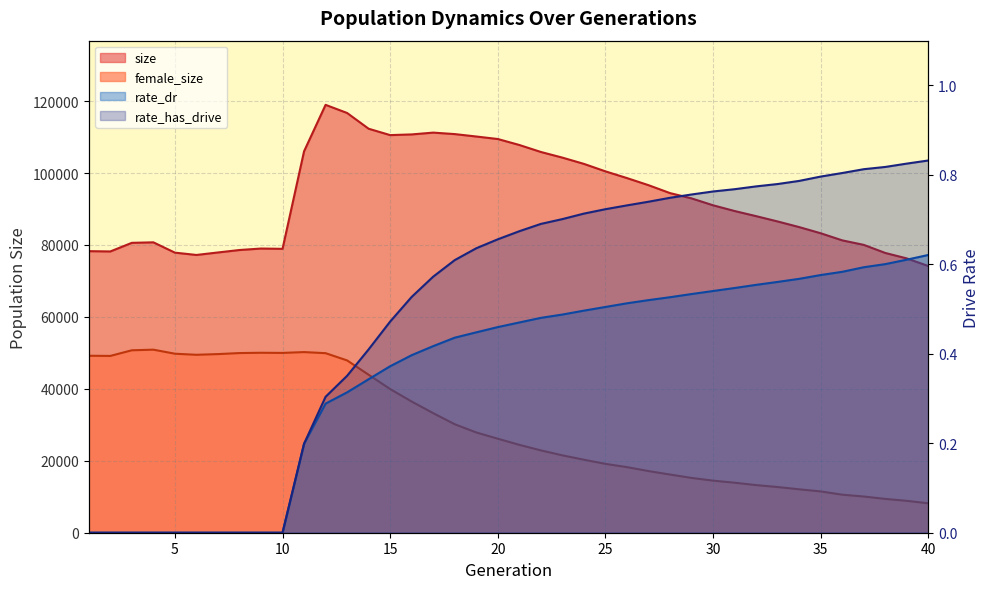

Reading left to right, what are all the values shown in this chart?

size: 78284.0	78204.0	80600.0	80739.0	77873.0	77227.0	77921.0	78603.0	79013.0	78929.0	106046.0	118964.0	116702.0	112322.0	110550.0	110743.0	111244.0	110834.0	110162.0	109464.0	107804.0	105864.0	104292.0	102551.0	100473.0	98605.0	96631.0	94428.0	92960.0	91039.0	89445.0	88019.0	86539.0	84976.0	83259.0	81286.0	80032.0	77783.0	76265.0	74147.0
female_size: 49203.0	49157.0	50725.0	50895.0	49771.0	49472.0	49666.0	49951.0	50035.0	49993.0	50223.0	49921.0	47906.0	43923.0	39944.0	36471.0	33246.0	30162.0	27881.0	26133.0	24434.0	22895.0	21512.0	20299.0	19148.0	18236.0	17146.0	16176.0	15238.0	14484.0	13904.0	13242.0	12705.0	12073.0	11485.0	10578.0	10068.0	9405.0	8866.0	8182.0
rate_dr: 0.0	0.0	0.0	0.0	0.0	0.0	0.0	0.0	0.0	0.0	0.2	0.3	0.3	0.3	0.4	0.4	0.4	0.4	0.4	0.5	0.5	0.5	0.5	0.5	0.5	0.5	0.5	0.5	0.5	0.5	0.5	0.6	0.6	0.6	0.6	0.6	0.6	0.6	0.6	0.6
rate_has_drive: 0.0	0.0	0.0	0.0	0.0	0.0	0.0	0.0	0.0	0.0	0.2	0.3	0.4	0.4	0.5	0.5	0.6	0.6	0.6	0.7	0.7	0.7	0.7	0.7	0.7	0.7	0.7	0.7	0.8	0.8	0.8	0.8	0.8	0.8	0.8	0.8	0.8	0.8	0.8	0.8